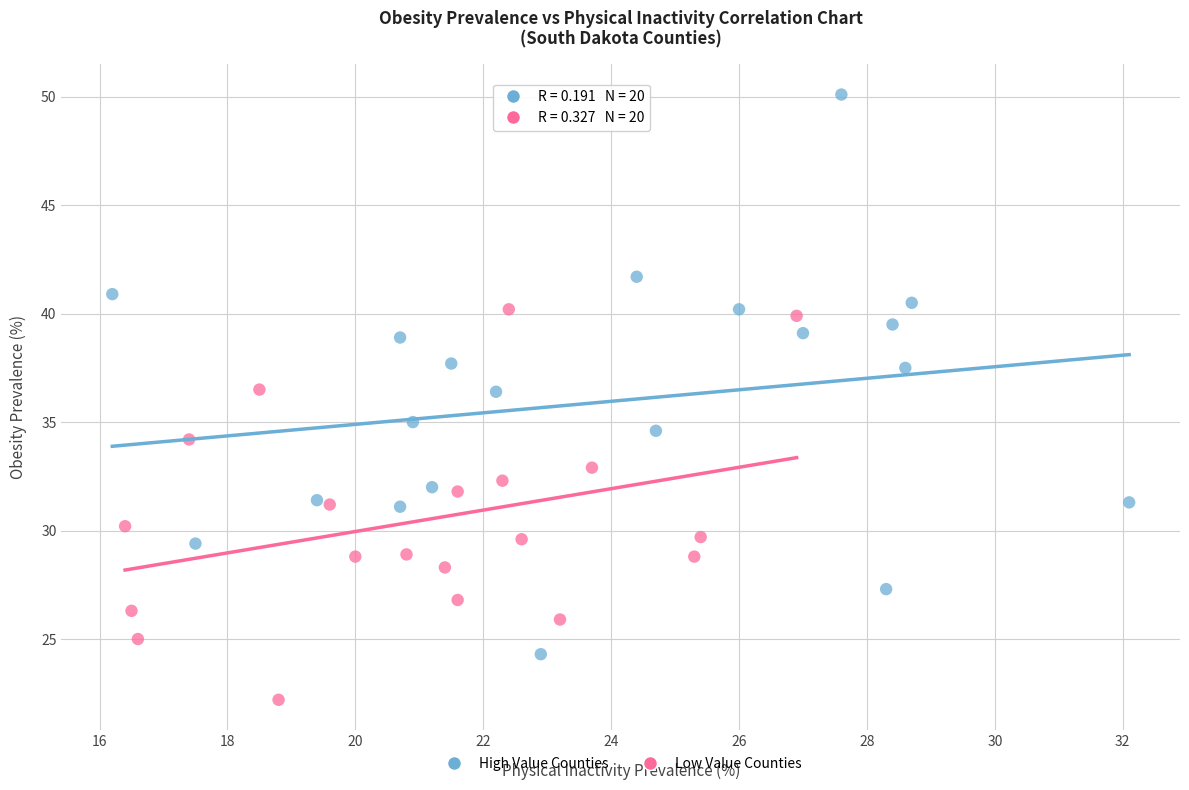

Which series reaches the minimum Y coordinate?

Low Value Counties